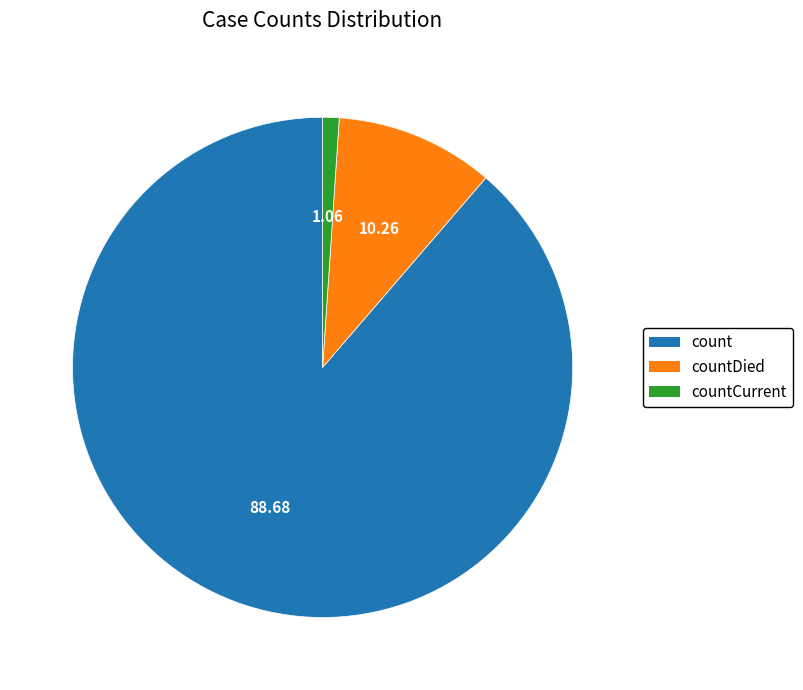

Combined, do countDied and count account for over 50%?

Yes